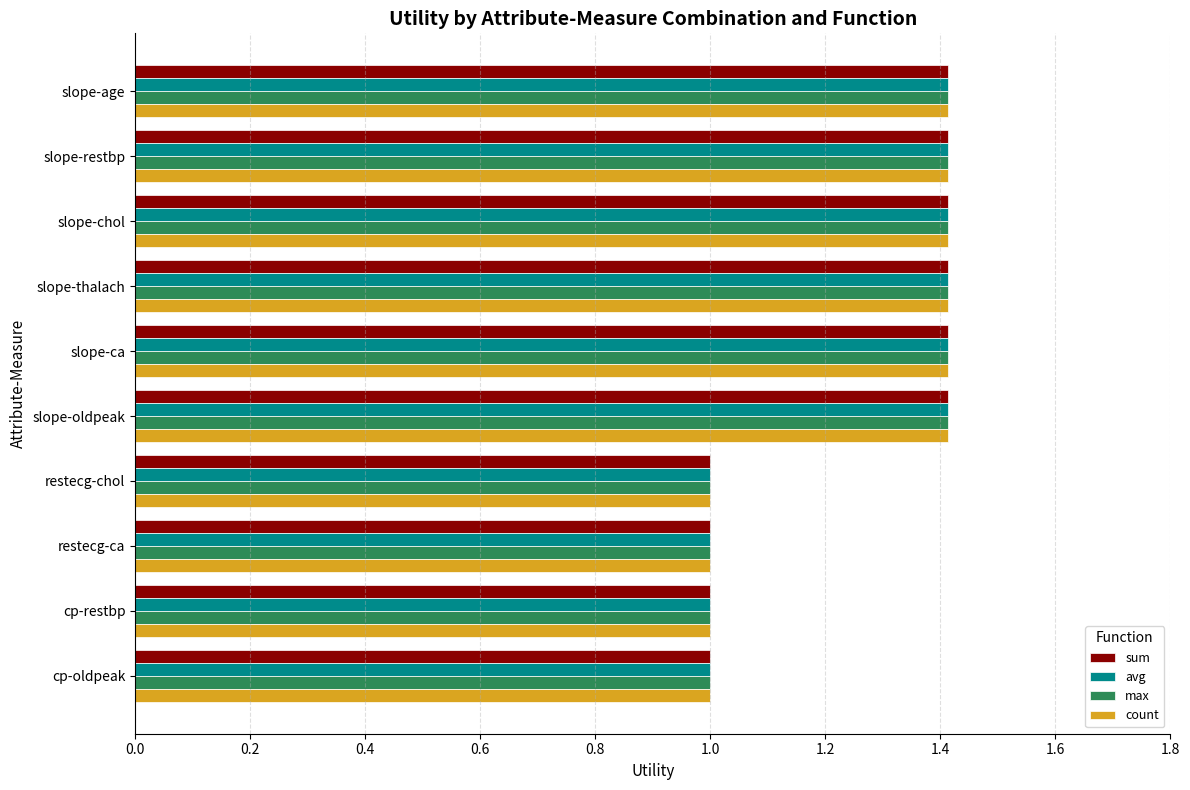

Is the value of max at restecg-chol greater than the value of count at slope-chol?

No